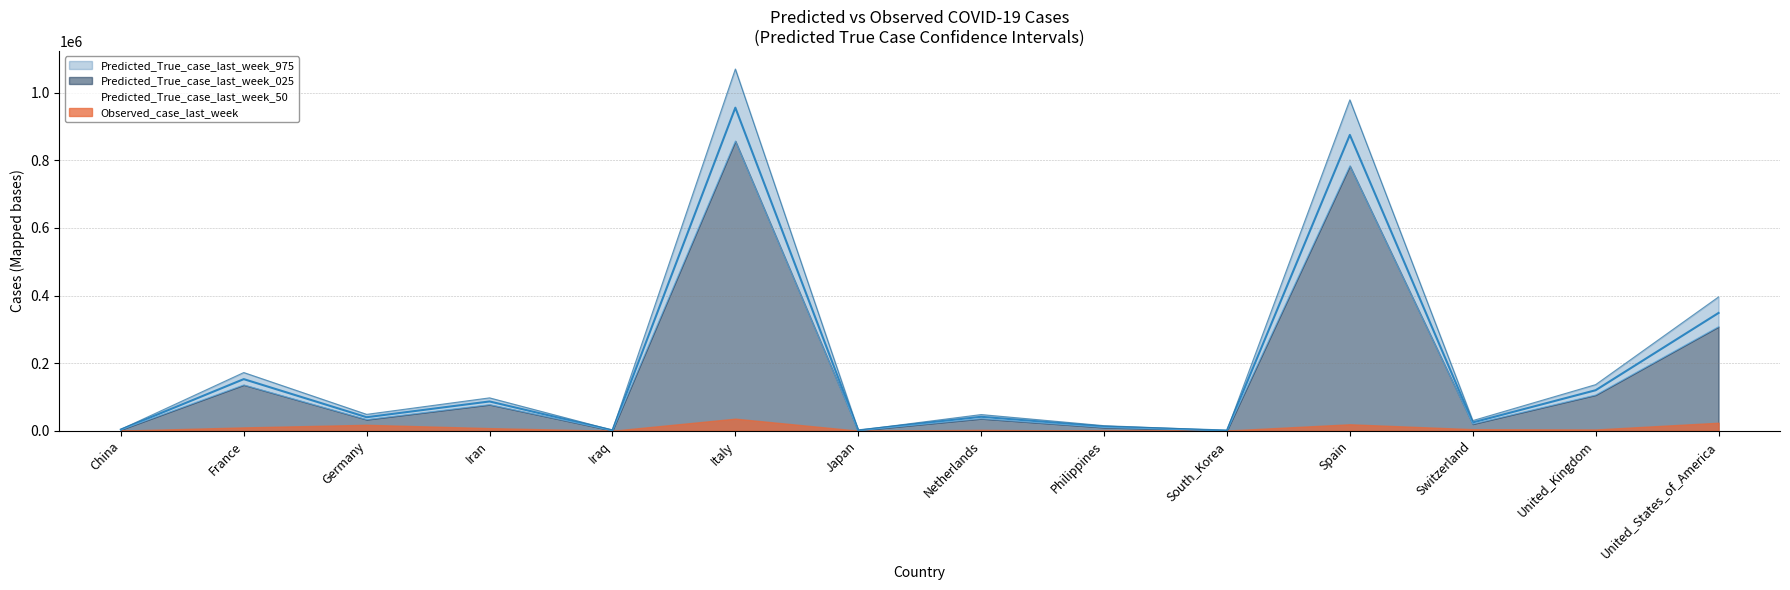

What is the maximum value for Predicted_True_case_last_week_975?

1069855.4